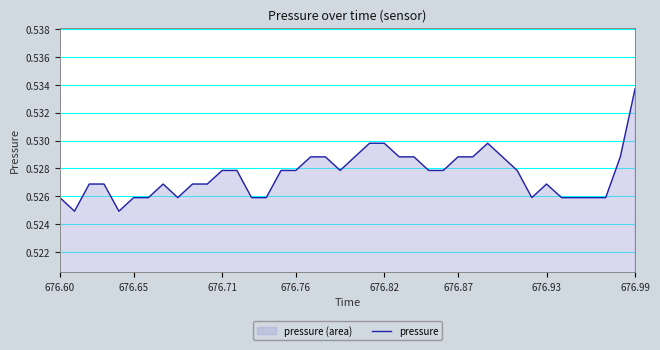

Which category has the highest value across all series?

676.99